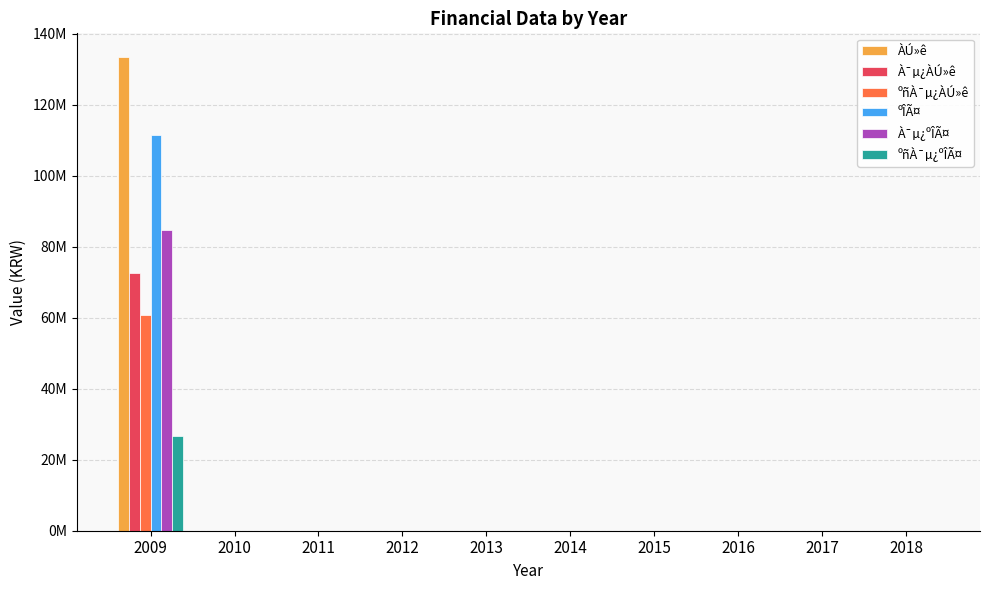

What are all the series names shown in the legend?

ÀÚ»ê, À¯µ¿ÀÚ»ê, ºñÀ¯µ¿ÀÚ»ê, ºÎÃ¤, À¯µ¿ºÎÃ¤, ºñÀ¯µ¿ºÎÃ¤